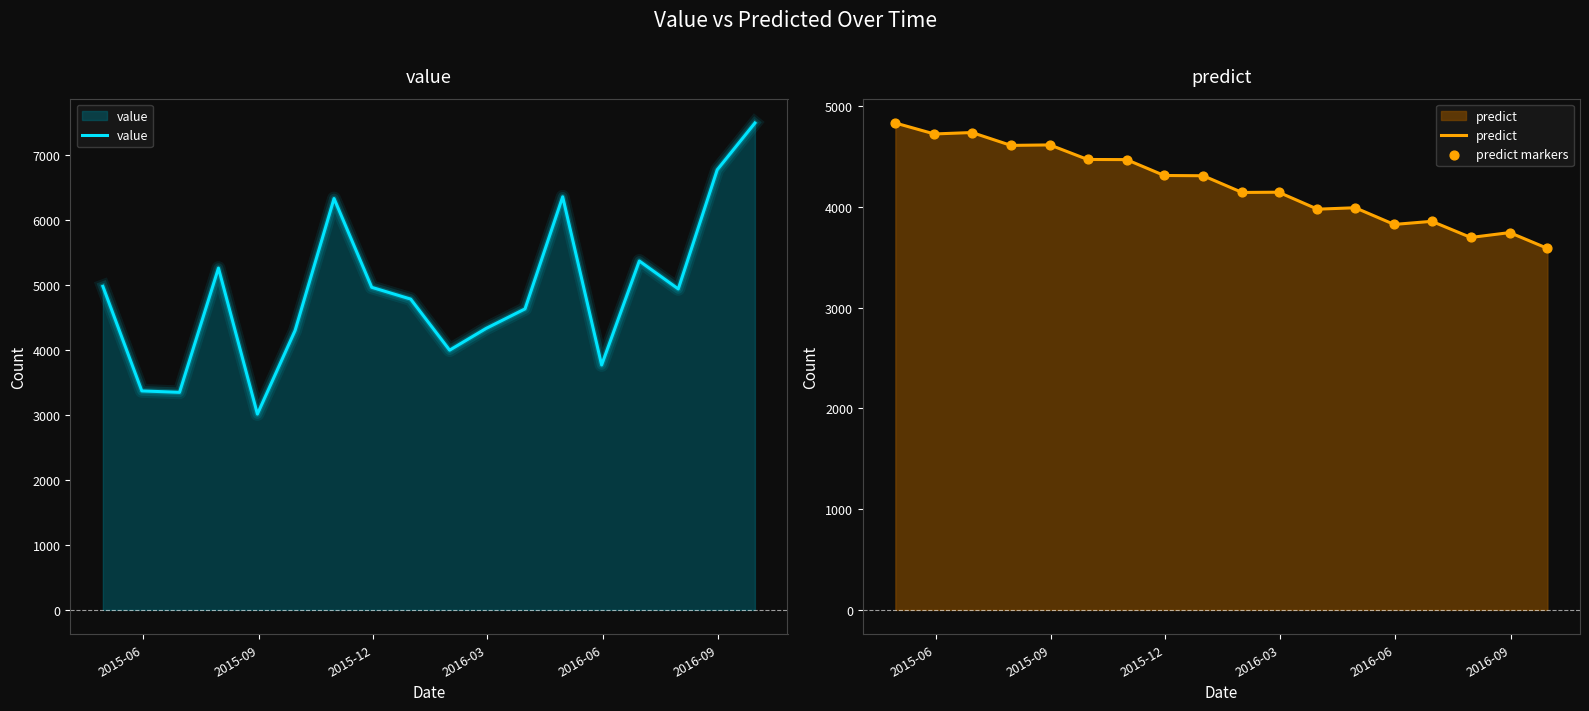

Which series reaches the maximum Y coordinate?

value